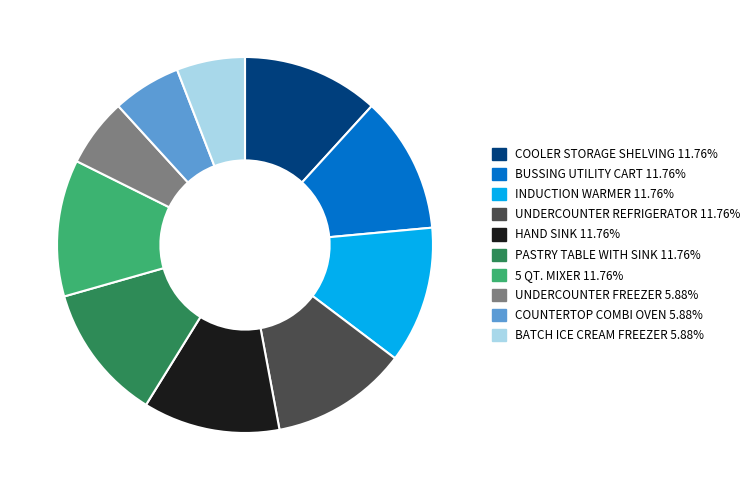

Between BATCH ICE CREAM FREEZER and COOLER STORAGE SHELVING, which is larger?

COOLER STORAGE SHELVING